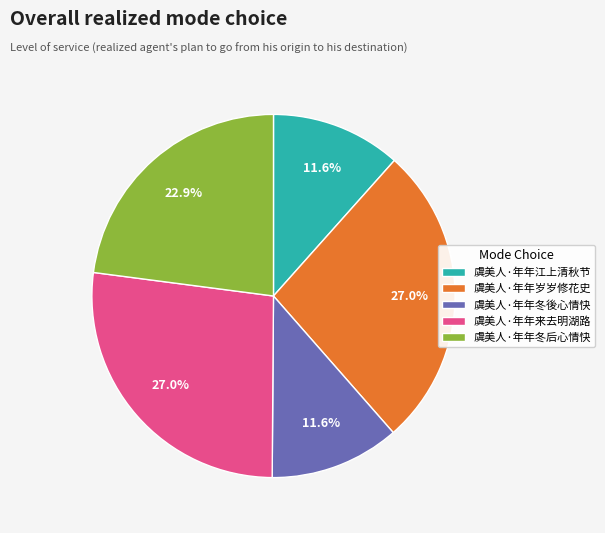

Between 虞美人·年年来去明湖路 and 虞美人·年年江上清秋节, which is larger?

虞美人·年年来去明湖路